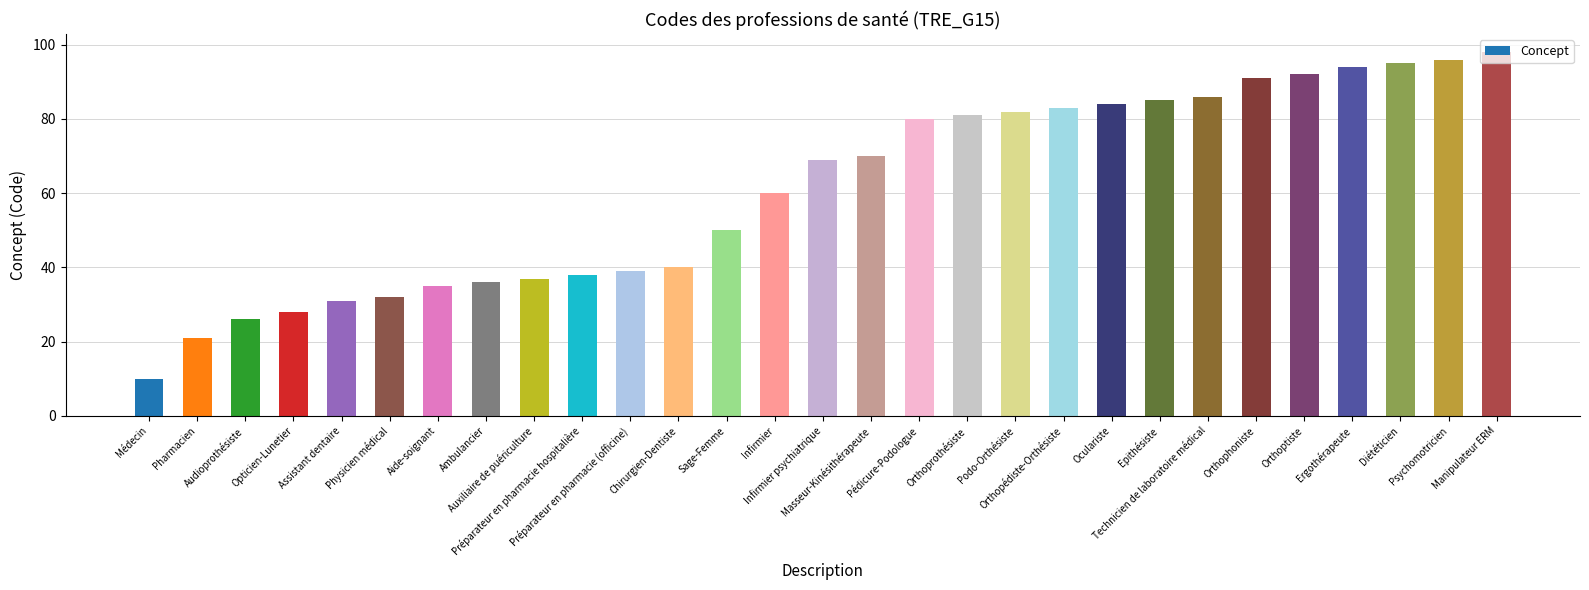

What is the sum of the values at Pharmacien and Orthoptiste?

113